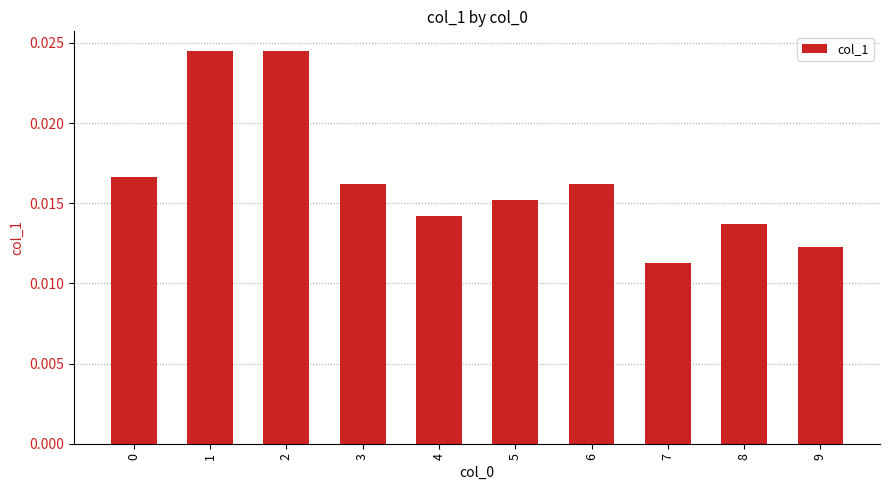

Where is the data nearest to the value 0?

7